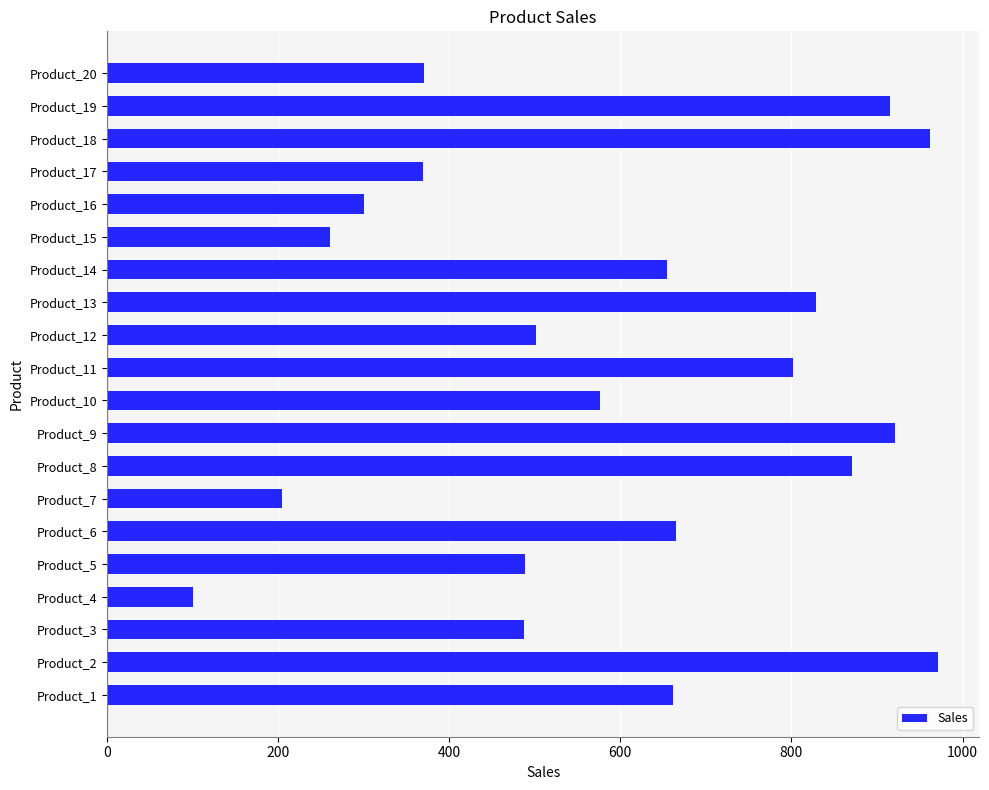

What is the average value?

596